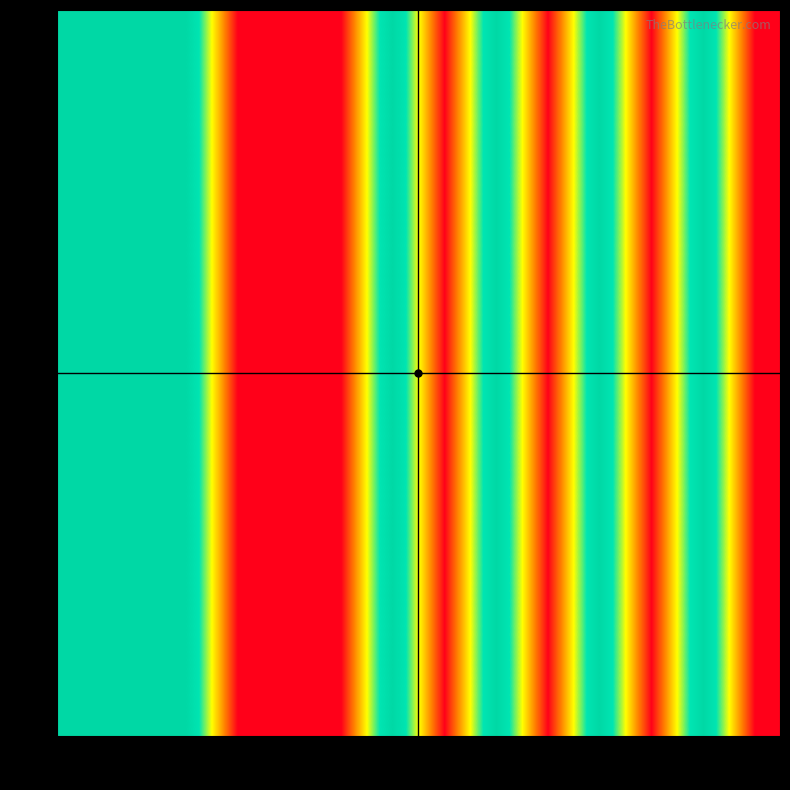

What is the greatest value displayed?

2